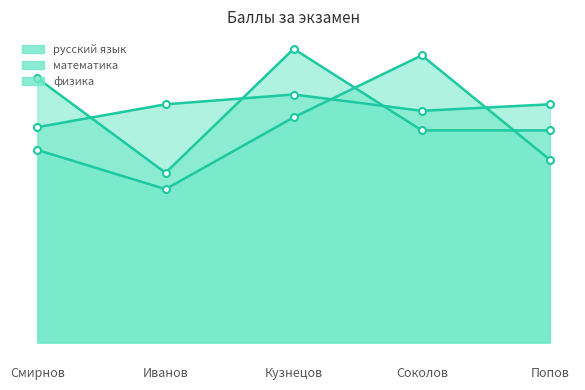

List the series in order of their peak value, lowest first.

математика, физика, русский язык